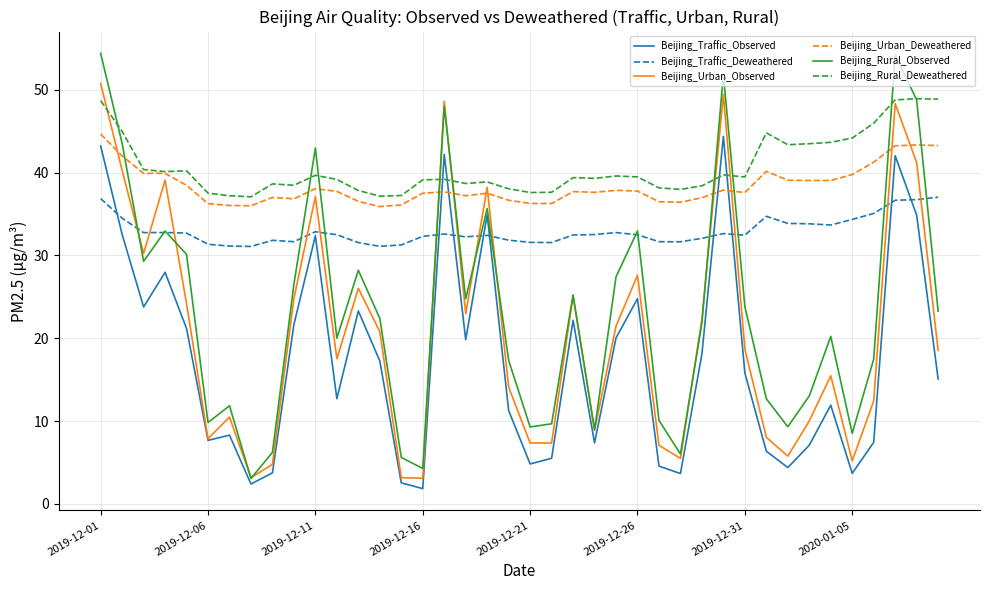

What is the minimum value for Beijing_Rural_Observed?

3.1